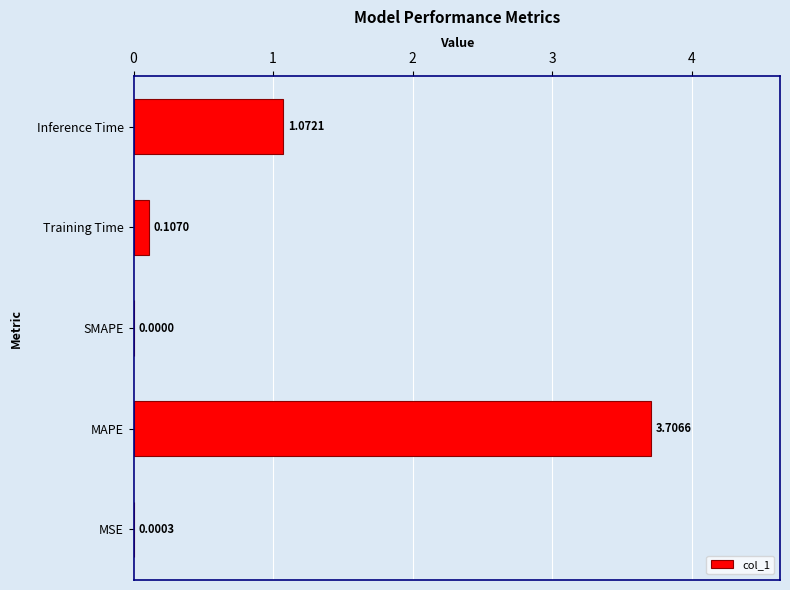

What is the sum of the values at Training Time and MAPE?

3.8